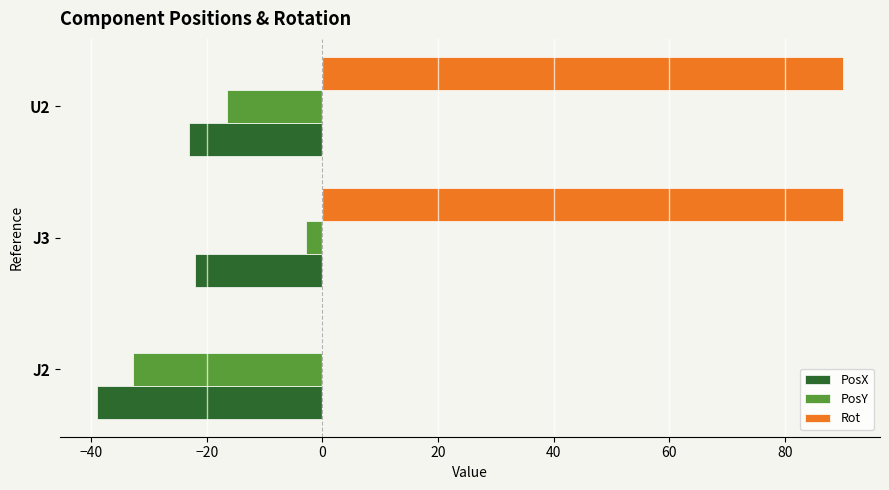

What is the highest value of the Rot series?

90.0